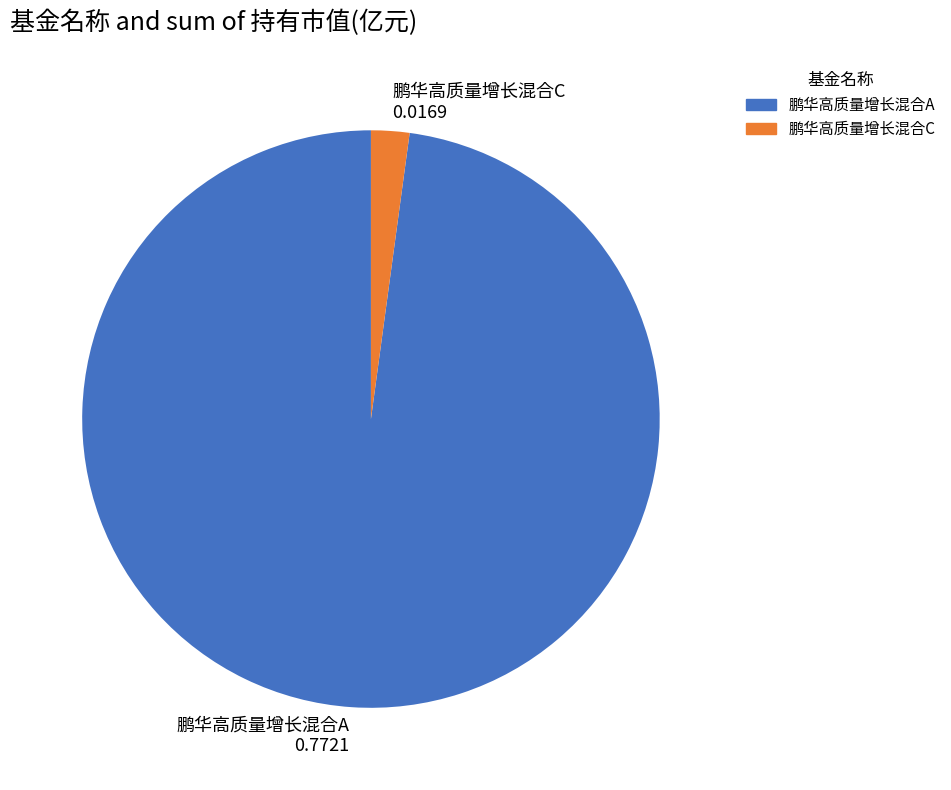

Do 鹏华高质量增长混合C 0.0169 and 鹏华高质量增长混合A 0.7721 together represent more than half of the pie?

Yes